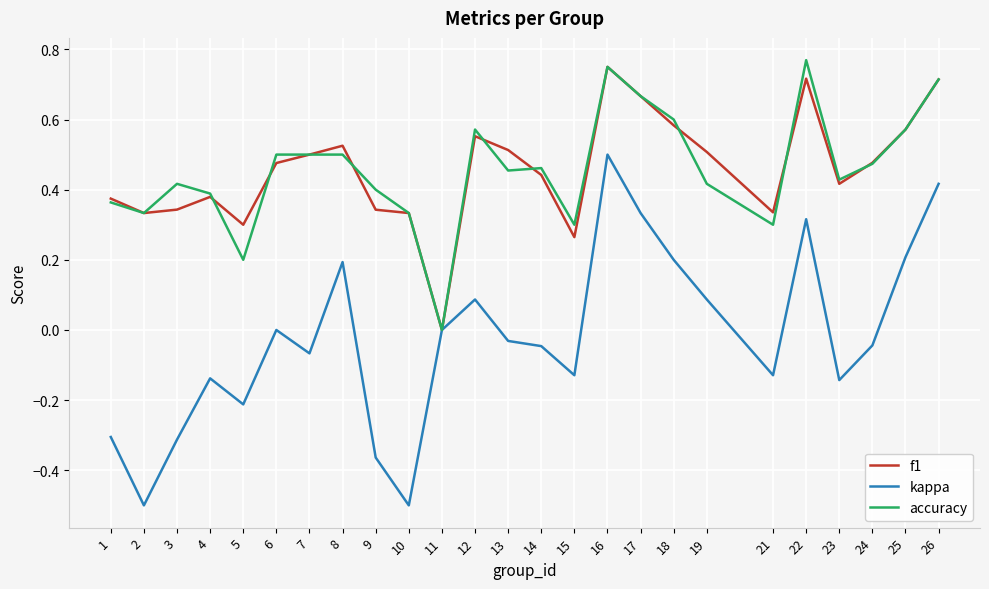

Is the value of kappa at 1 greater than the value of accuracy at 19?

No